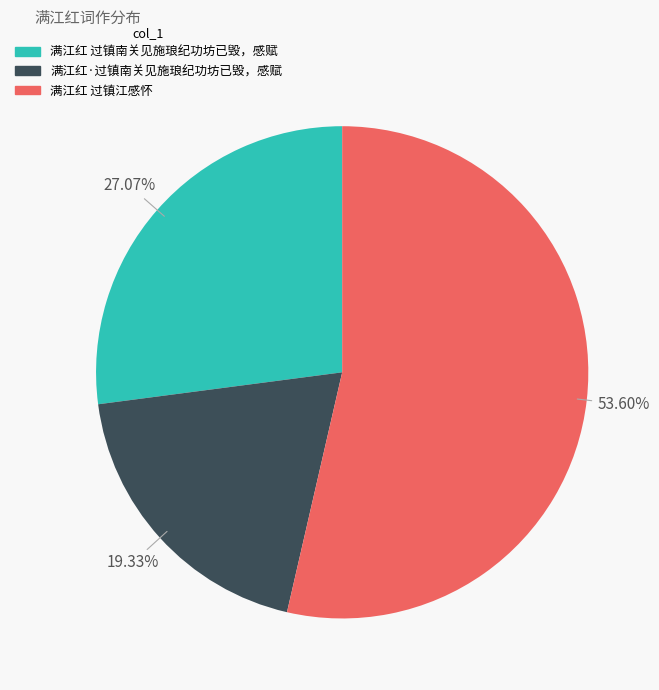

What percentage is the 满江红 过镇江感怀 slice, to the nearest percent?

54%